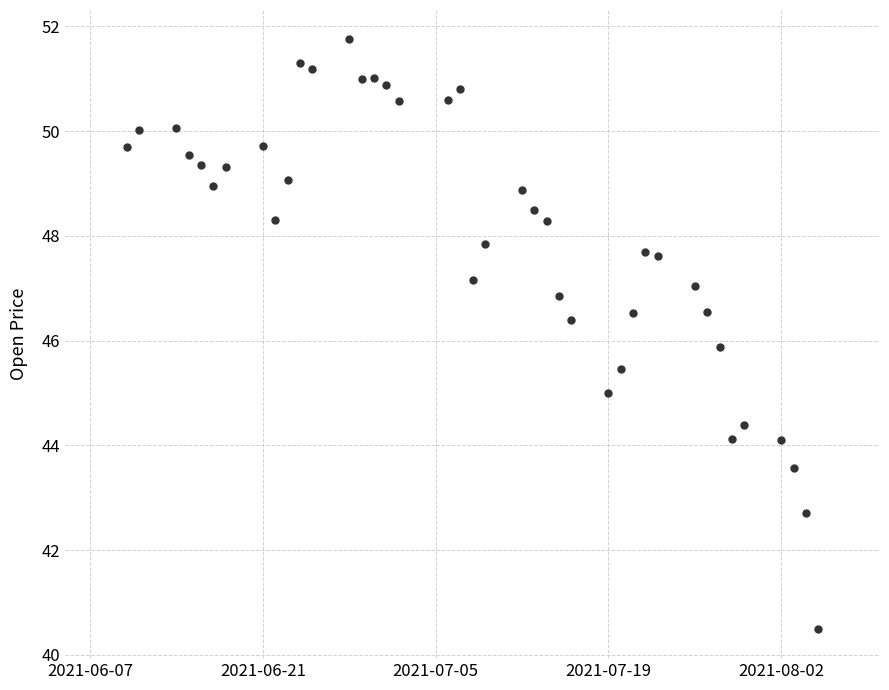

What is the range of X values (max minus min)?

56.0